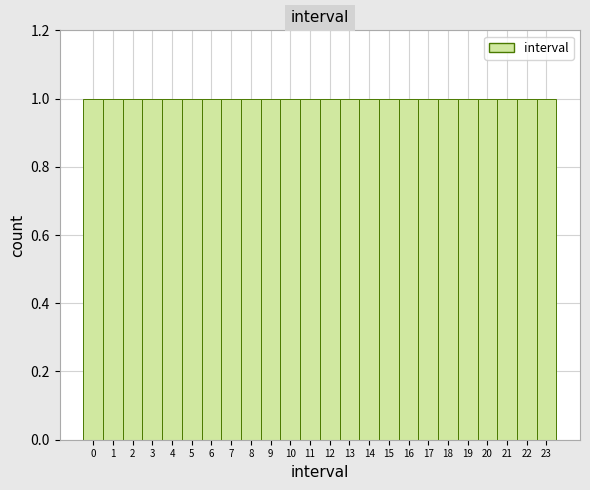

Reading left to right, transcribe this chart: for each bar, give the range it covers on the x-axis and its height. The values are not printed on the chart, so give them approximately, as read against the axis.

-0.5 to 0.5: 1
0.5 to 1.5: 1
1.5 to 2.5: 1
2.5 to 3.5: 1
3.5 to 4.5: 1
4.5 to 5.5: 1
5.5 to 6.5: 1
6.5 to 7.5: 1
7.5 to 8.5: 1
8.5 to 9.5: 1
9.5 to 10.5: 1
10.5 to 11.5: 1
11.5 to 12.5: 1
12.5 to 13.5: 1
13.5 to 14.5: 1
14.5 to 15.5: 1
15.5 to 16.5: 1
16.5 to 17.5: 1
17.5 to 18.5: 1
18.5 to 19.5: 1
19.5 to 20.5: 1
20.5 to 21.5: 1
21.5 to 22.5: 1
22.5 to 23.5: 1